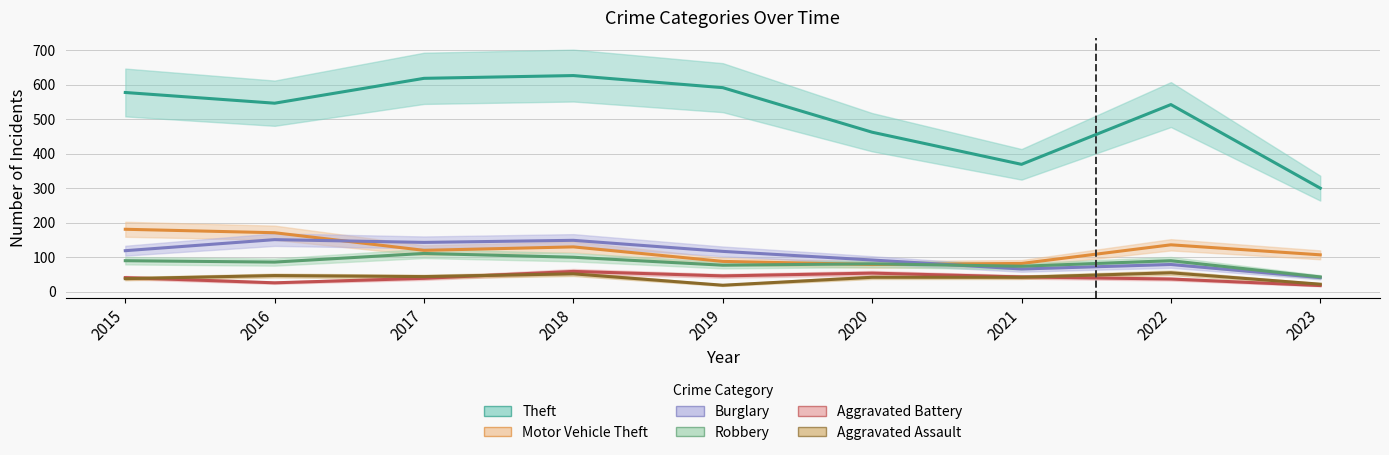

Is the value of Robbery at 2019 greater than the value of Aggravated Assault at 2022?

Yes